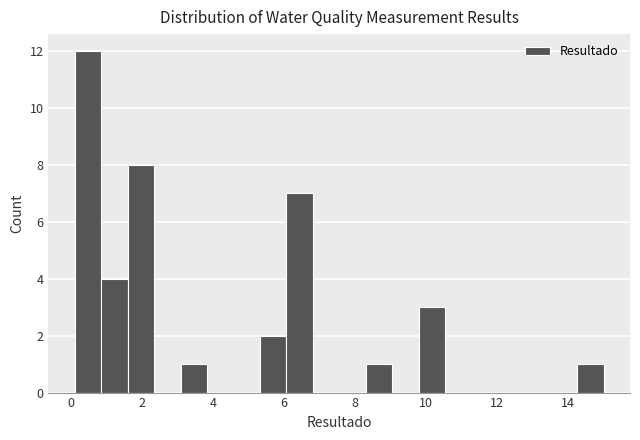

Read against the x-axis, roughly where is the centre of the tallest bar?

0.4